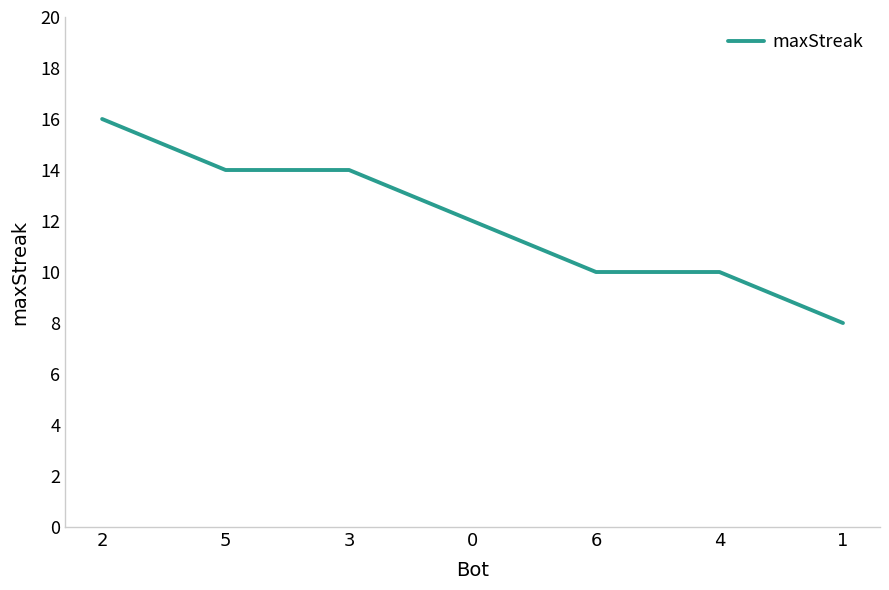

How many values are below 12?

3